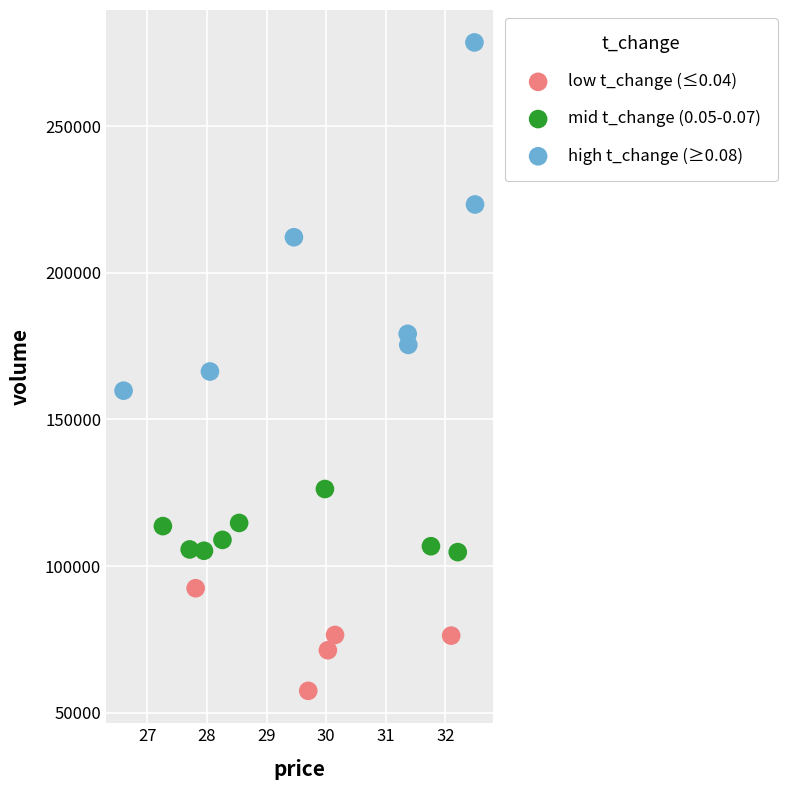

Which series contains the lowest Y value?

low t_change (≤0.04)